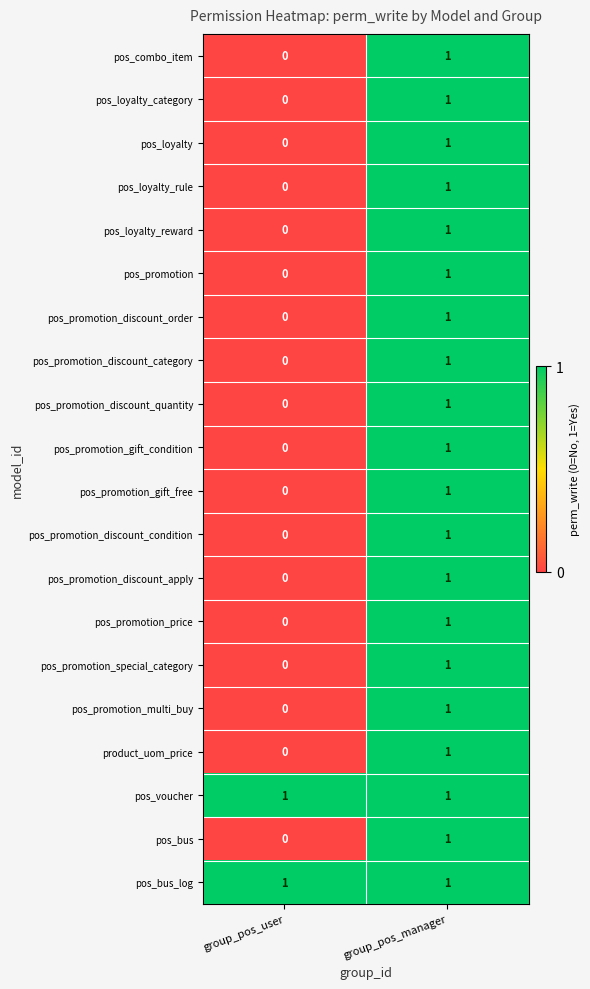

At which label does pos_promotion_discount_apply reach its peak?

group_pos_manager